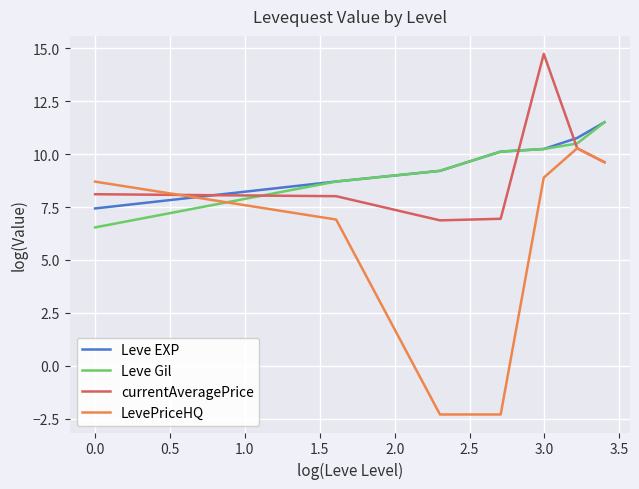

What is the maximum value shown in the chart?

14.7